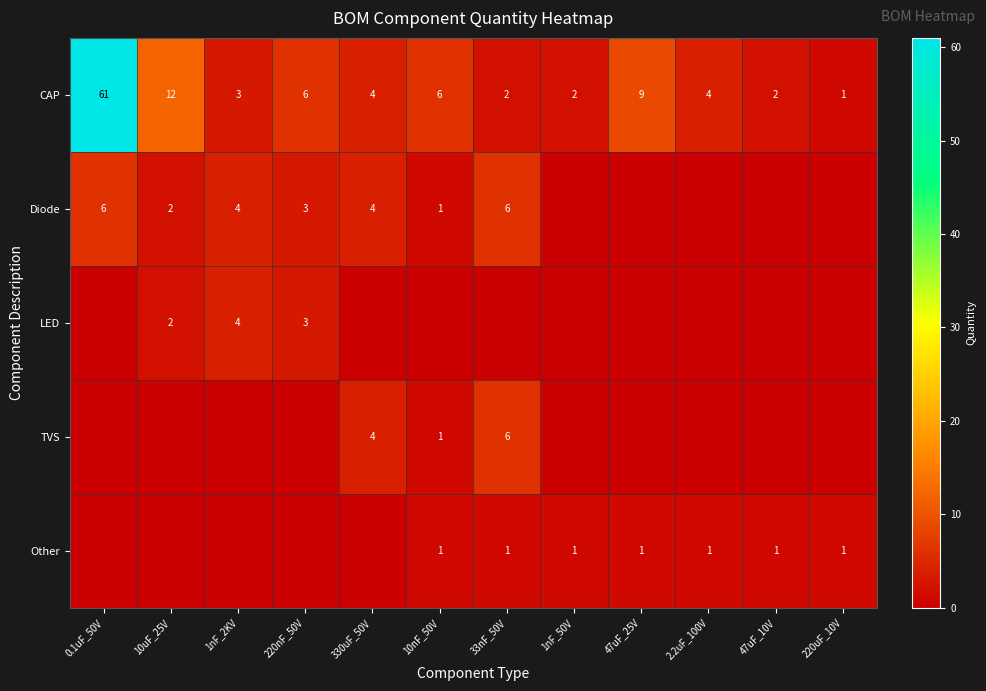

Is the value of Other at 2.2uF_100V greater than the value of LED at 10uF_25V?

No